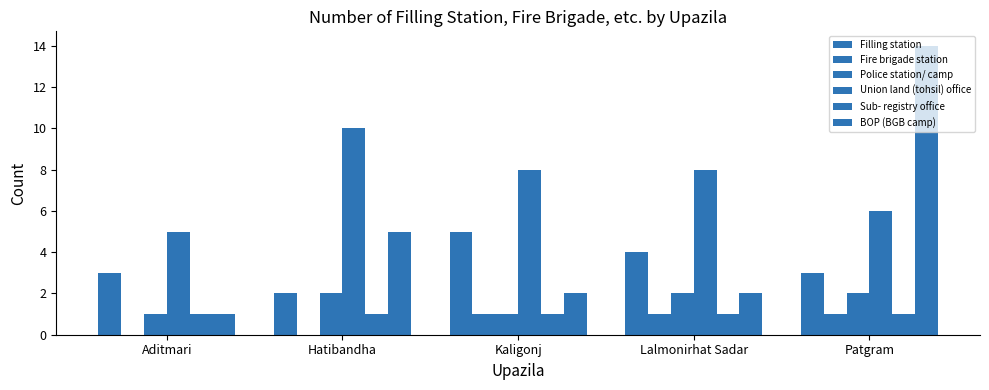

Between Aditmari and Kaligonj, which series saw the biggest shift?

Union land (tohsil) office